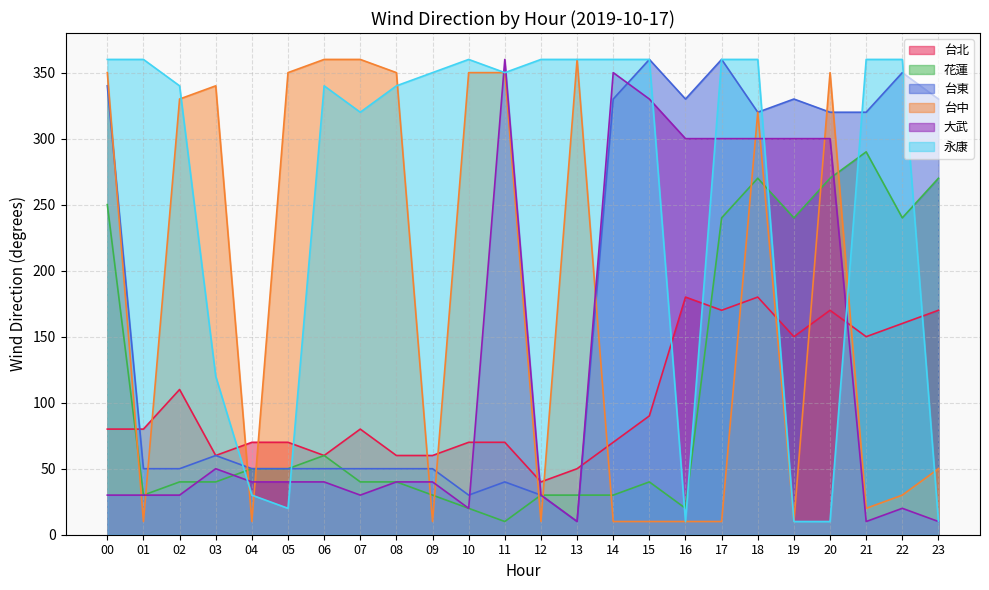

The value of 台中 at 08 is 350. True or false?

True